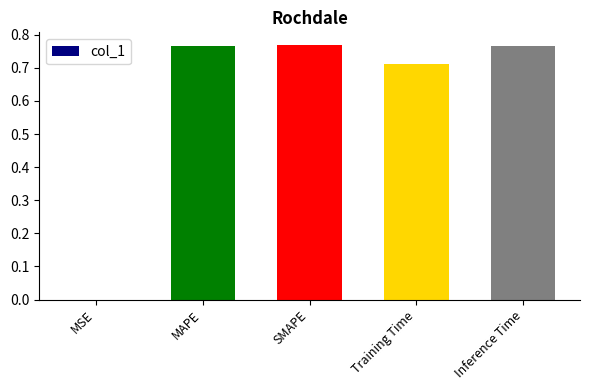

At which label is the value closest to 0?

MSE